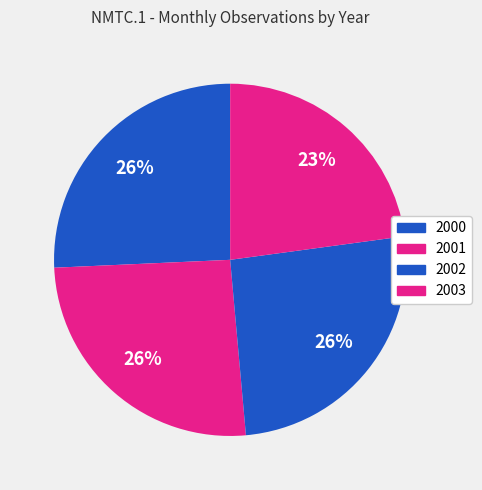

What is the total percentage of 2002 and 2000?

51.4%